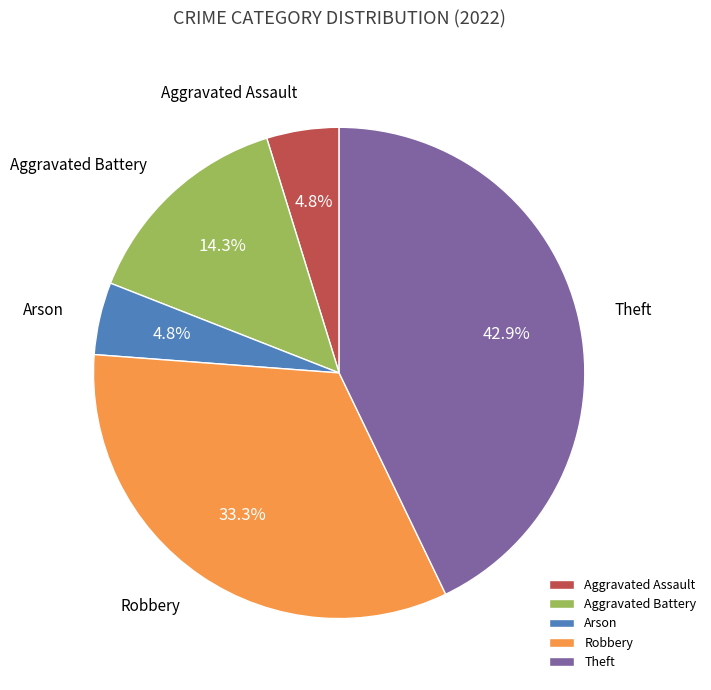

To the nearest percent, what is the average slice percentage?

20%